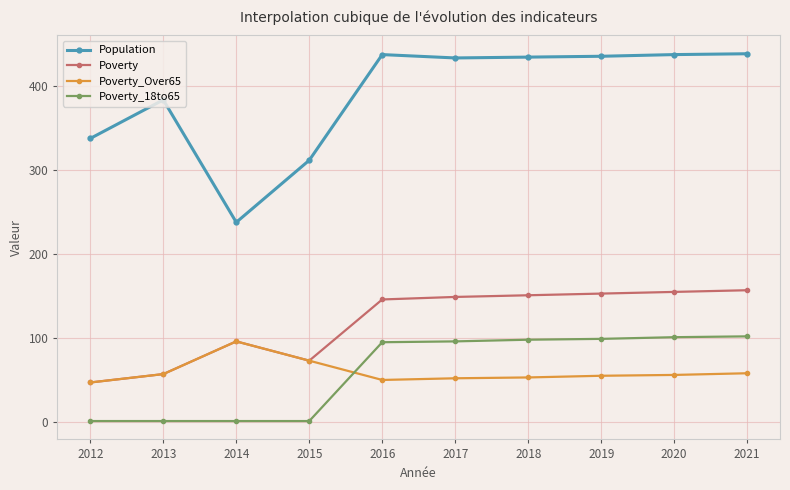

Which series has the widest spread of values?

Population